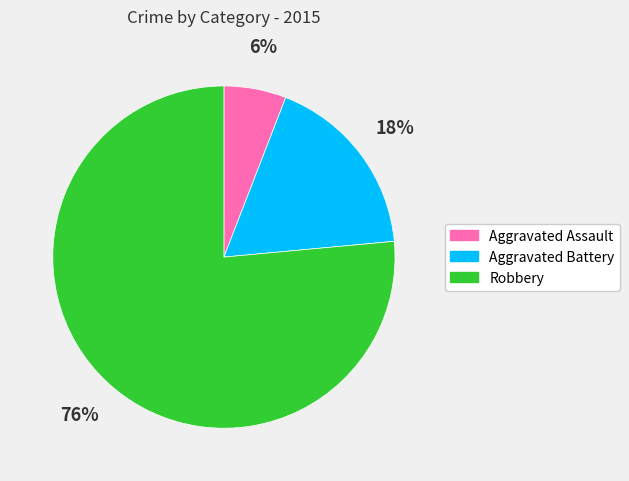

Which category accounts for the majority?

Robbery